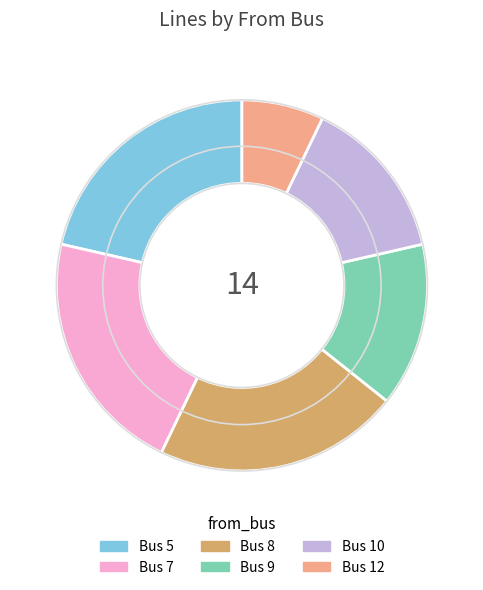

Does any single category account for the majority?

No